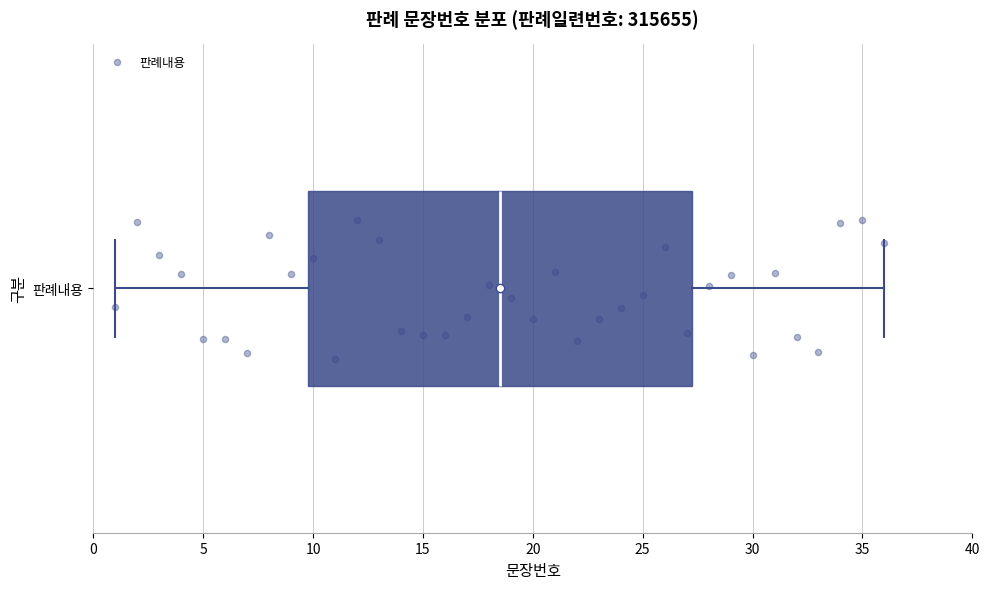

Read this box plot against the x-axis: the position of the median line, the range covered by the box, and the ends of both whiskers. The values are not printed on the chart, so give them approximately, as read against the axis.

median 18.5, box 10.0 to 27.5, whiskers 1.0 to 36.0